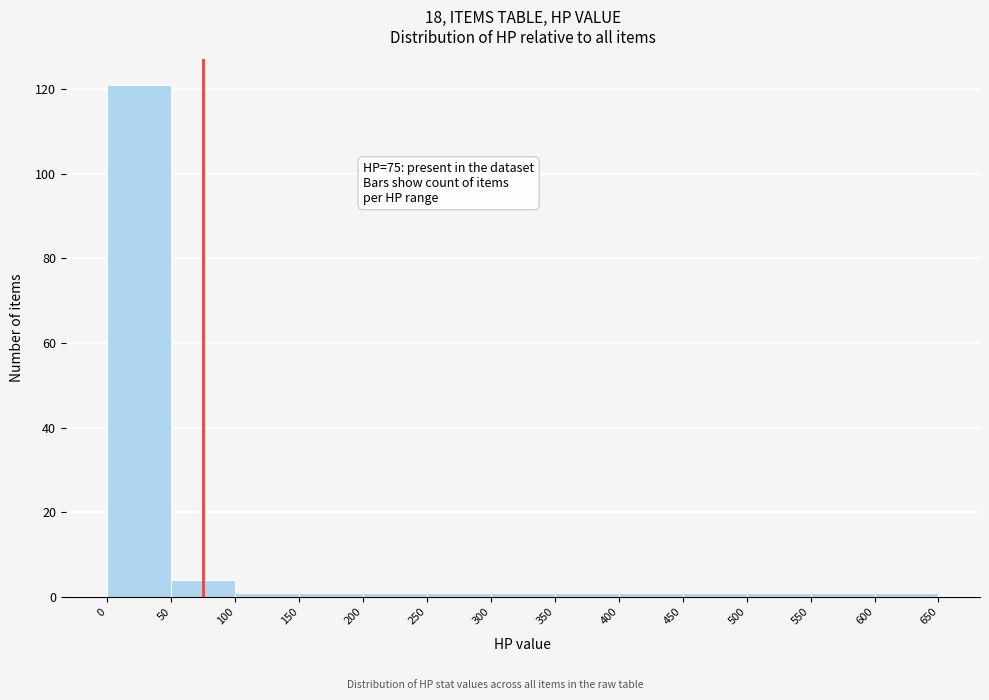

Over which range of the x-axis is the bar tallest?

0 to 50